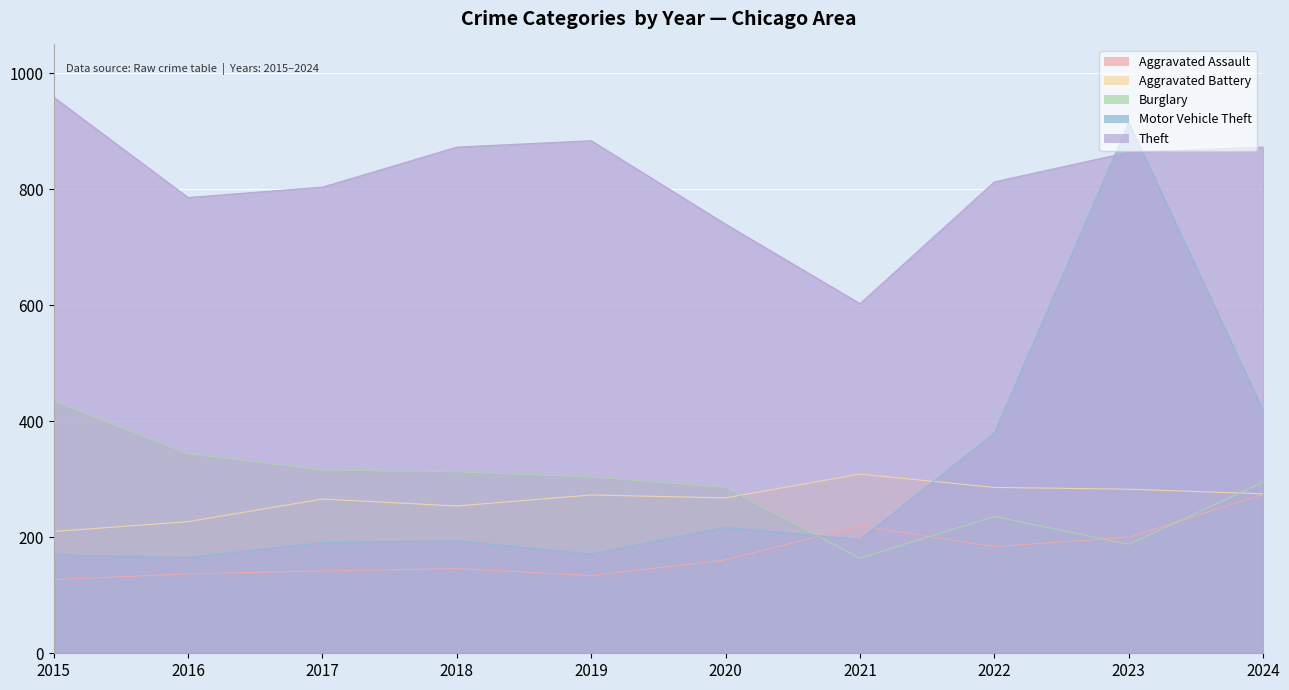

Which series has the widest spread of values?

Motor Vehicle Theft